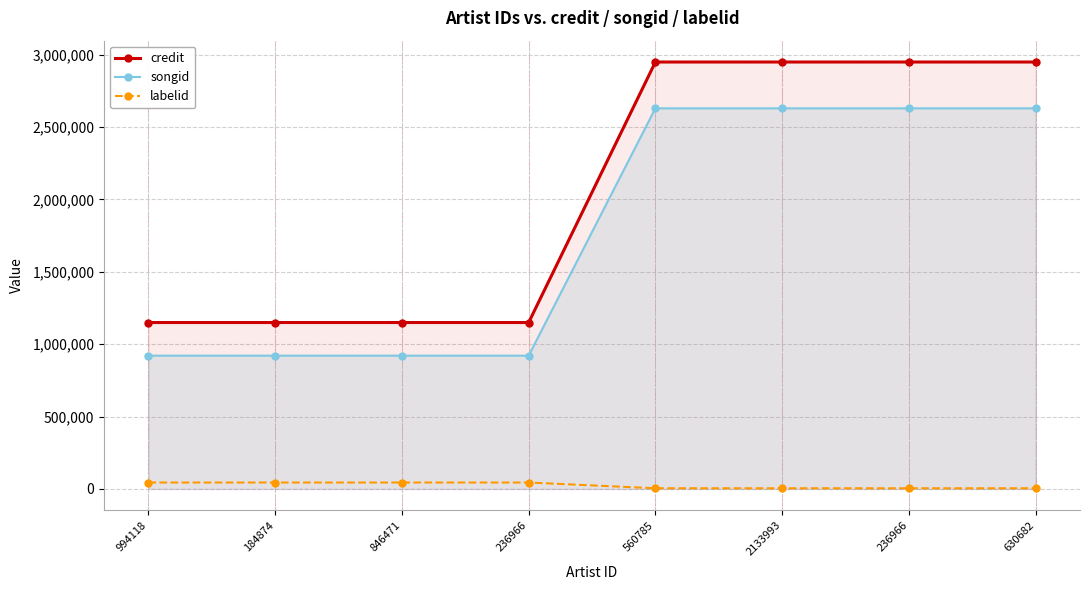

List the series in order of their peak value, lowest first.

labelid, songid, credit